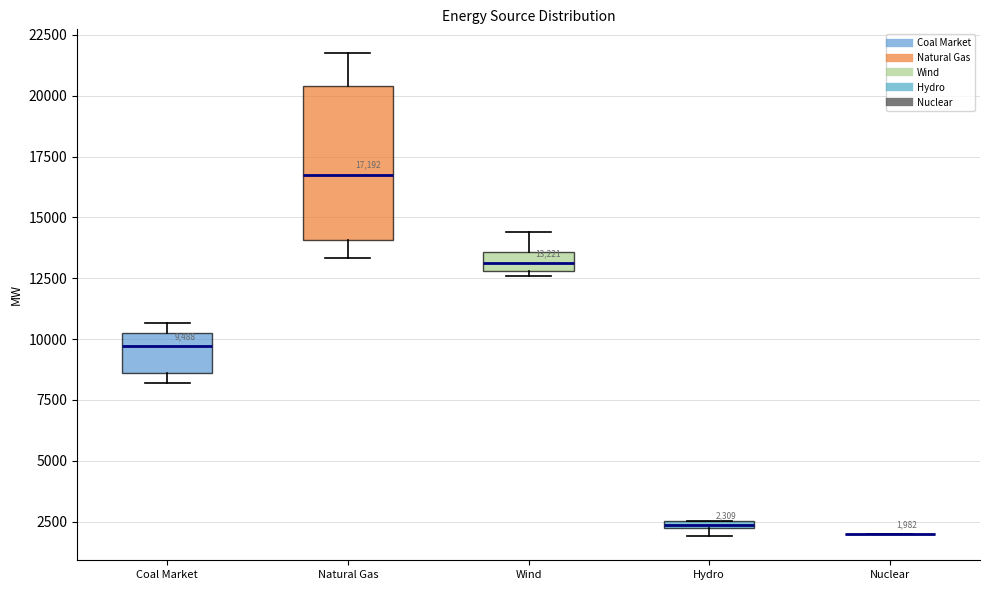

Comparing the boxes themselves (not the whiskers), which one is the tallest?

Natural Gas